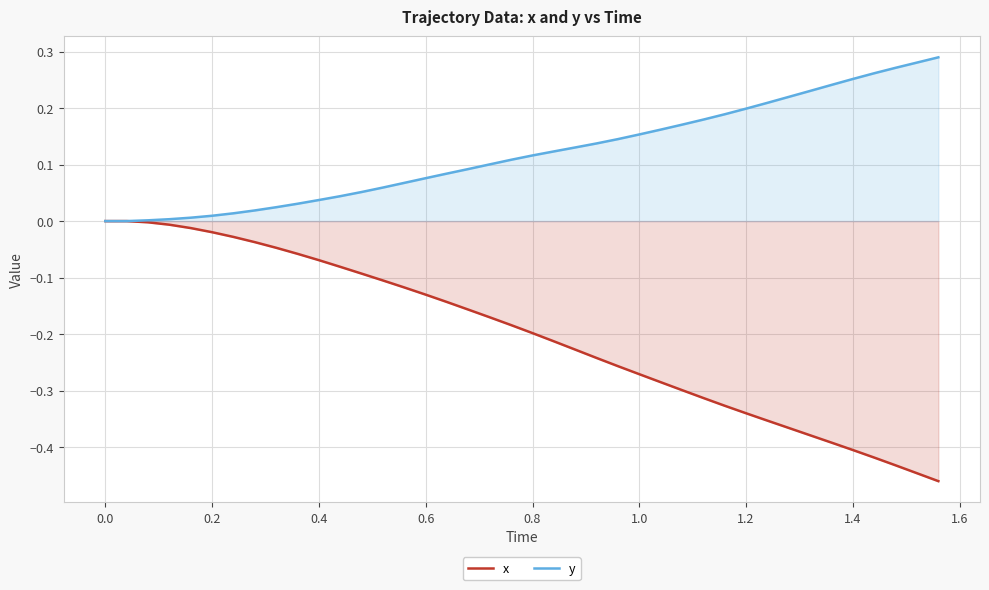

Which series has the widest spread of values?

x